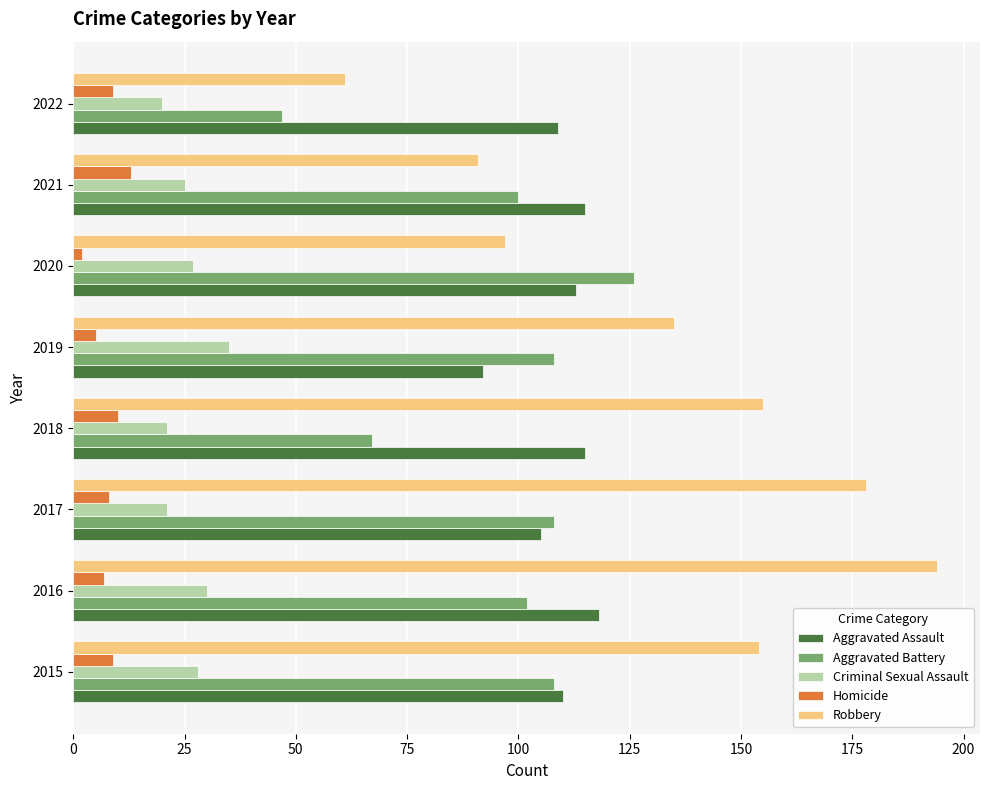

At how many categories does at least one series exceed 131?

5